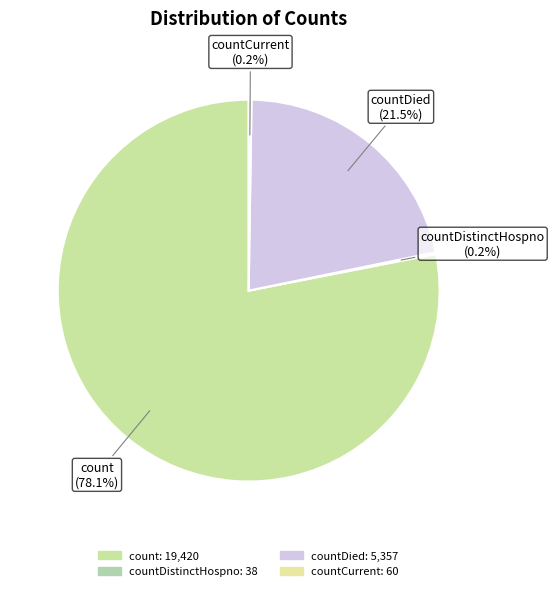

What is the largest slice in the pie chart?

count